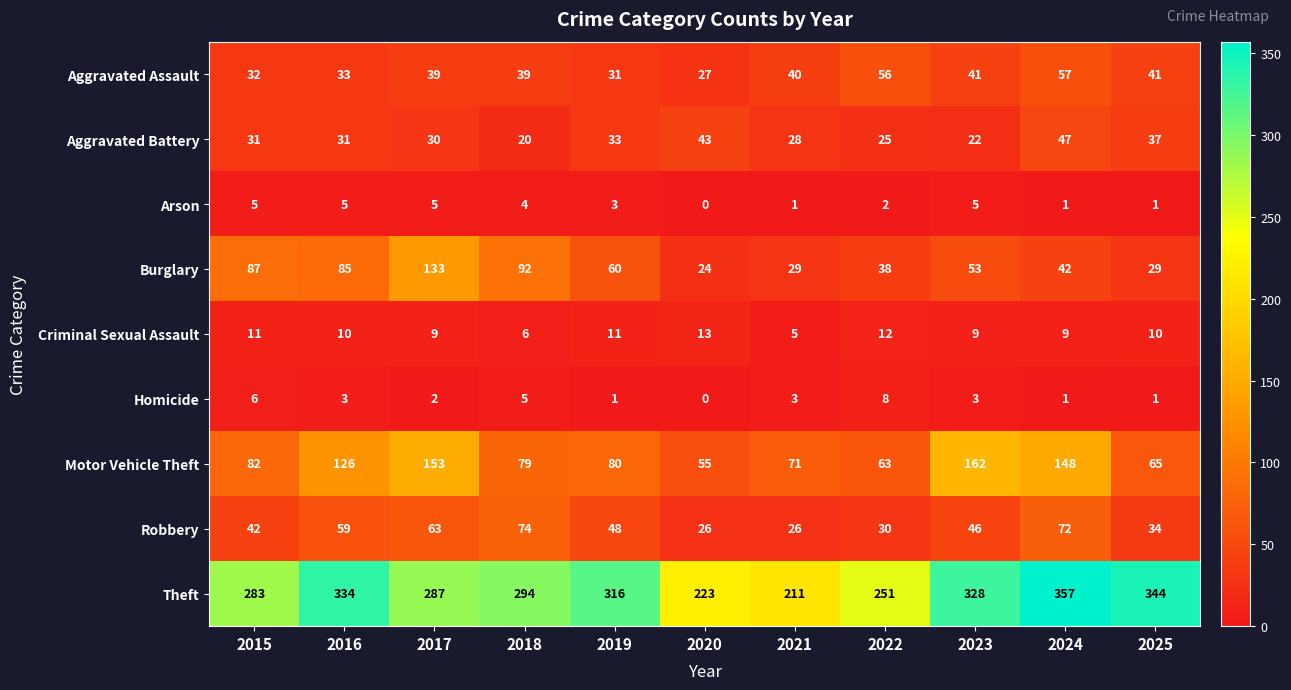

How many data points does each series have?

11